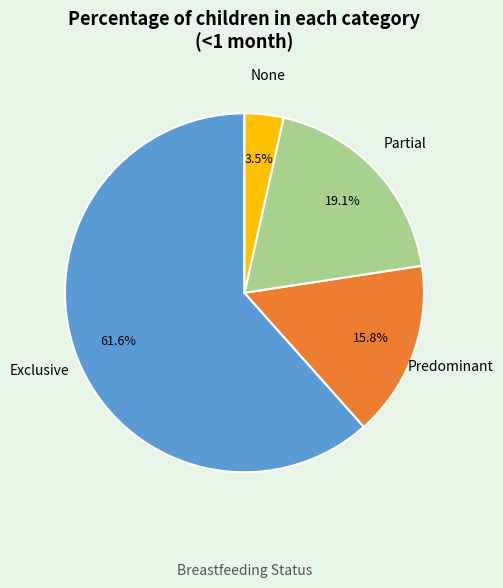

To the nearest percent, what is the average slice percentage?

25%